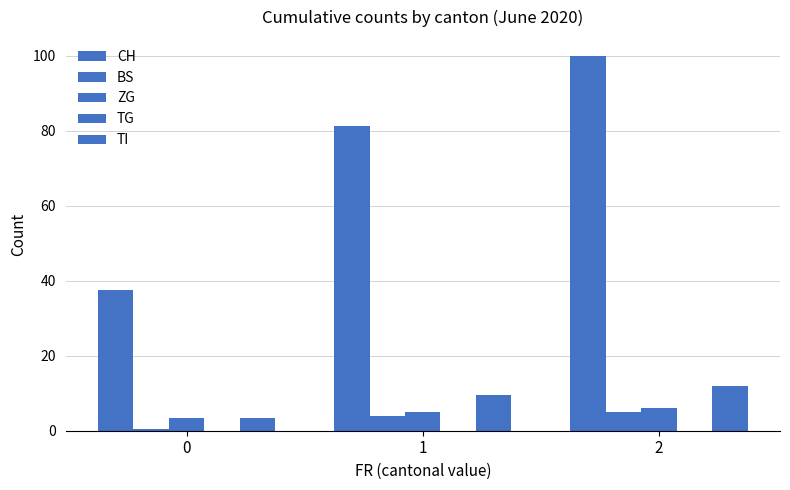

What is the value of the ZG bar at the 3rd from the left?

6.0